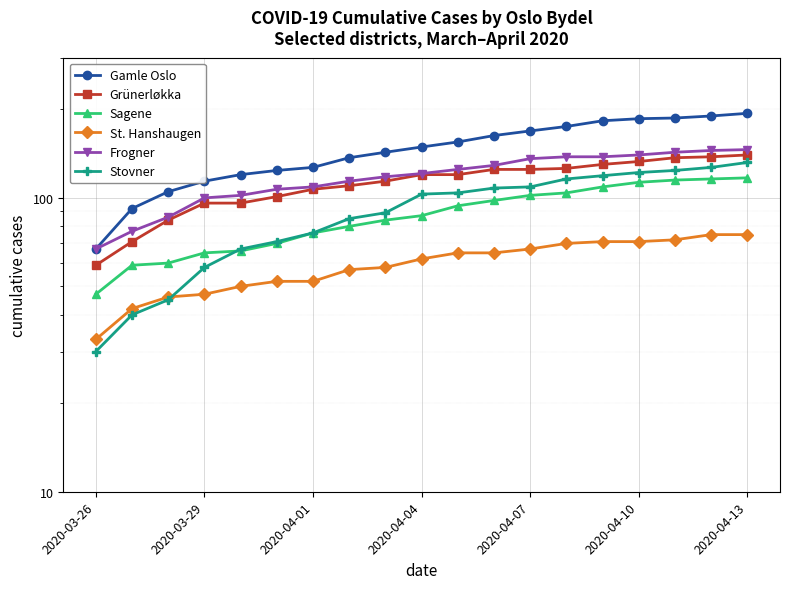

List the series in order of their peak value, lowest first.

St. Hanshaugen, Sagene, Stovner, Grünerløkka, Frogner, Gamle Oslo